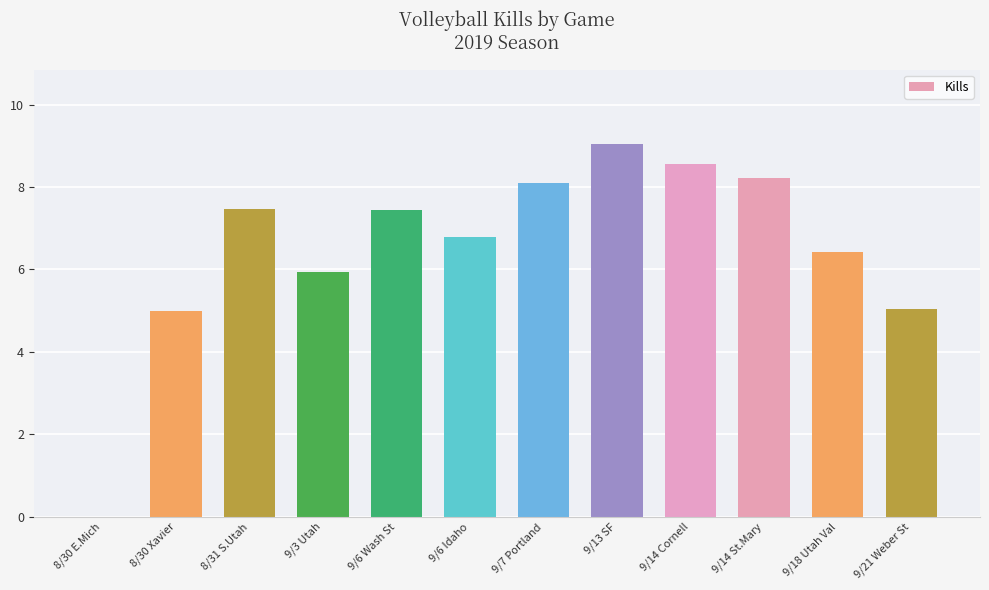

Which has a higher value, 9/14 St.Mary or 8/30 E.Mich?

9/14 St.Mary